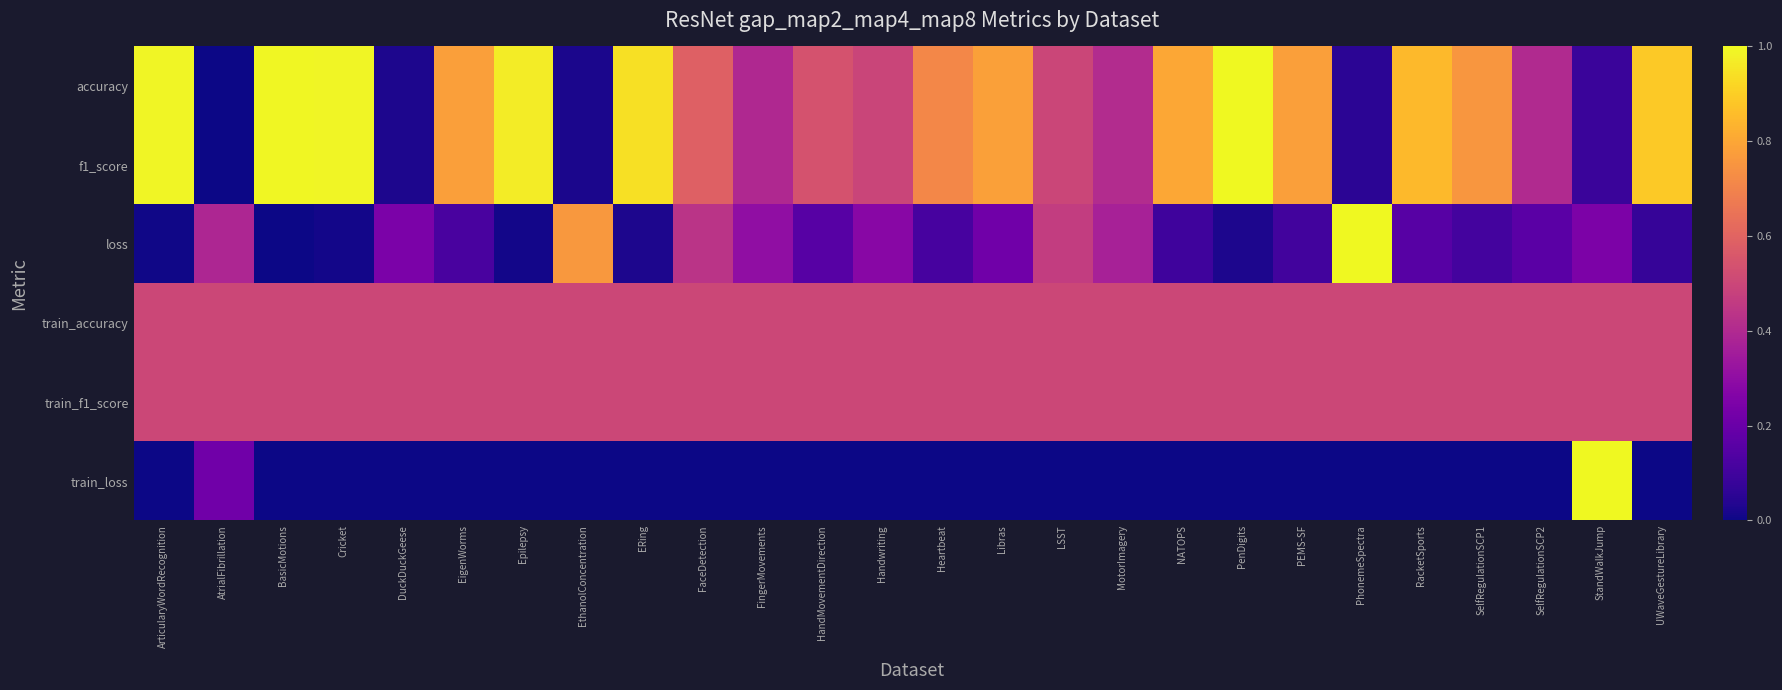

At how many categories does at least one series exceed 0?

26